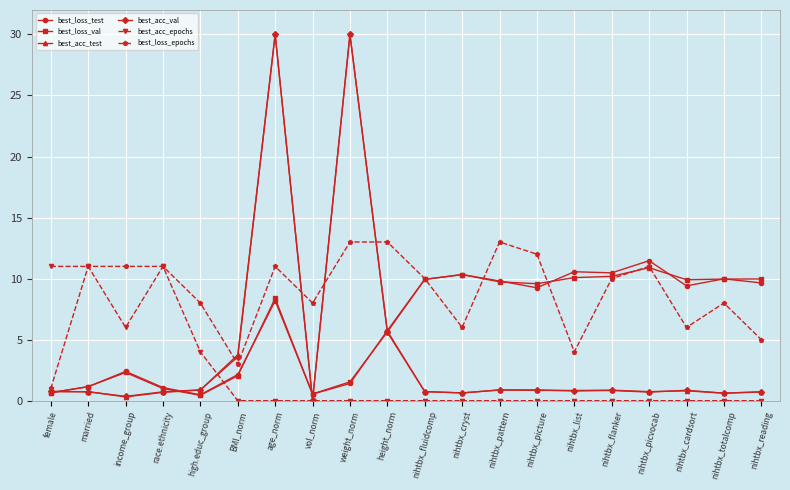

What is the total value across all series at high.educ_group?

14.7